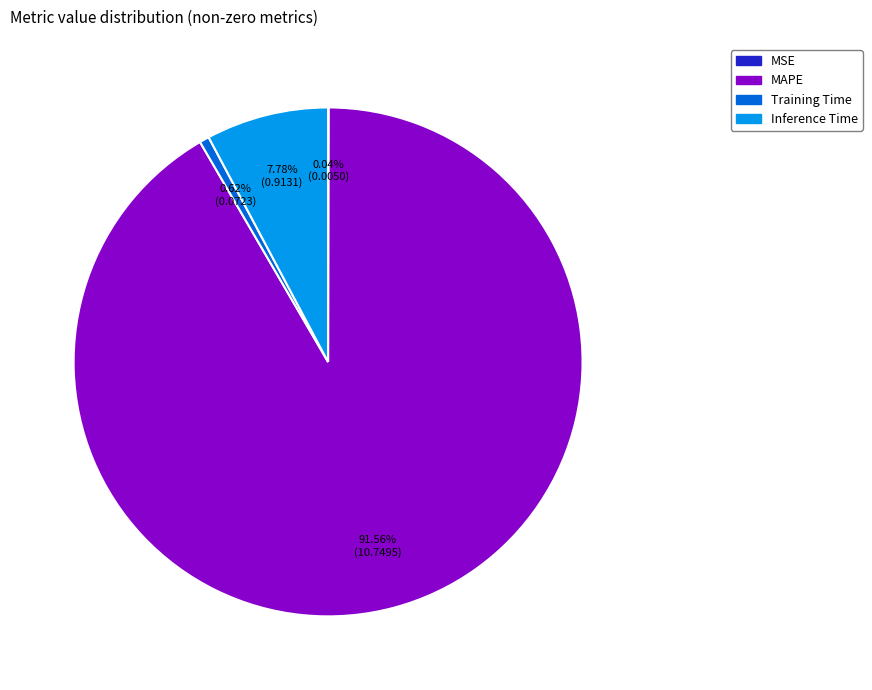

Which slice represents more than half of the pie?

MAPE